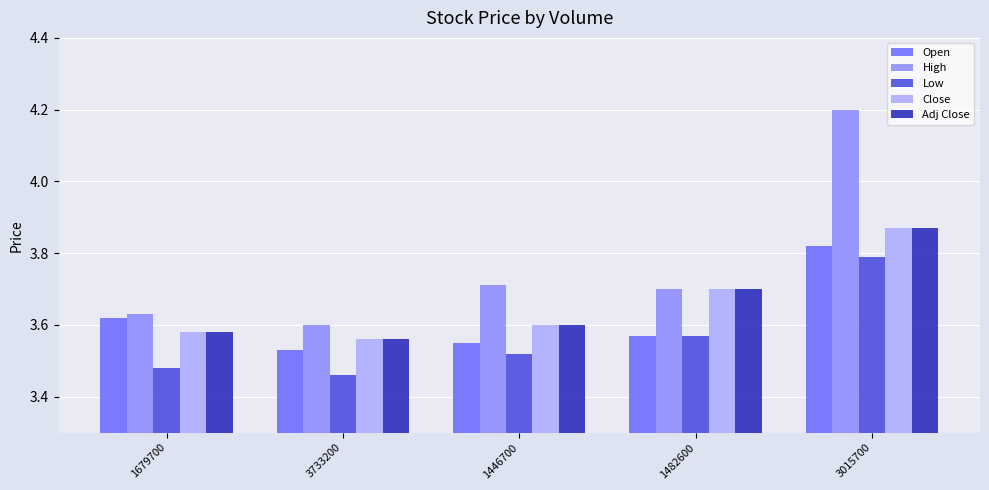

True or false: Low has a value of 1.6 at 3015700.

False